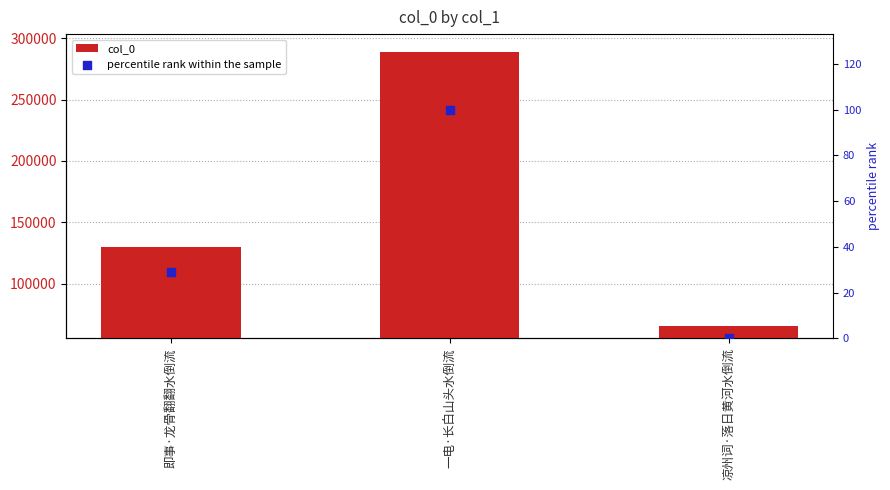

At which category is the sum across all series the highest?

一电·长白山头水倒流